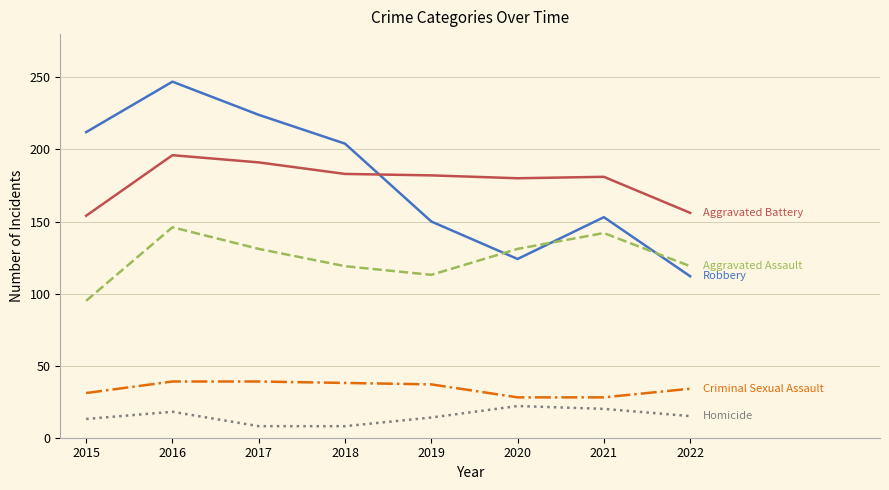

Does the chart have visible grid lines?

Yes